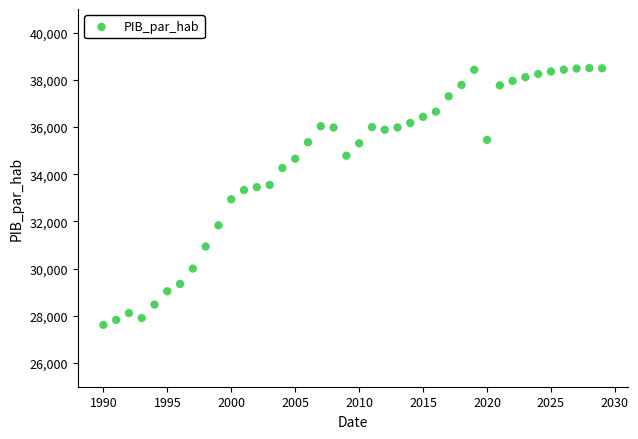

What is the range of X values (max minus min)?

39.0